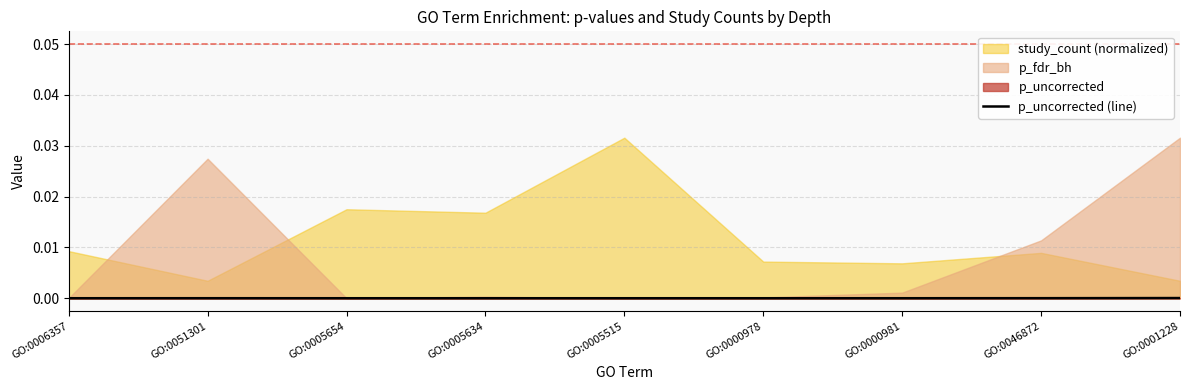

The chart shows a value of 0.0 at GO:0005654. True or false?

True